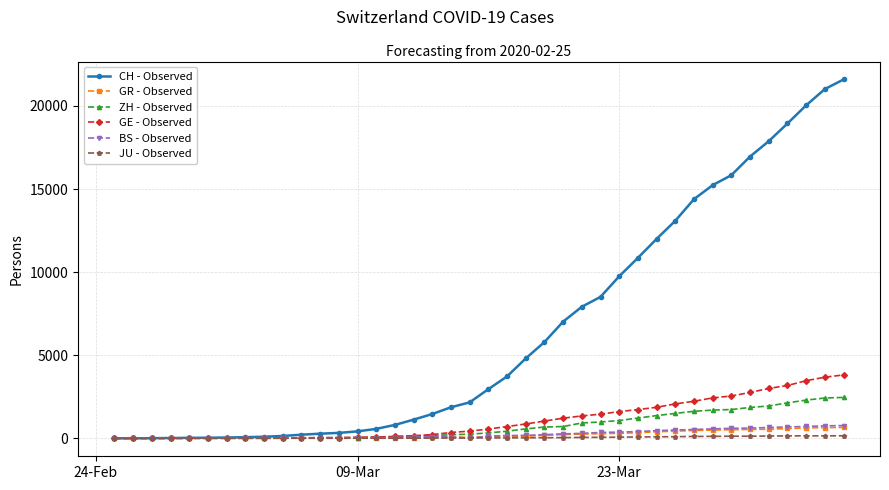

Which series has the widest spread of values?

CH - Observed